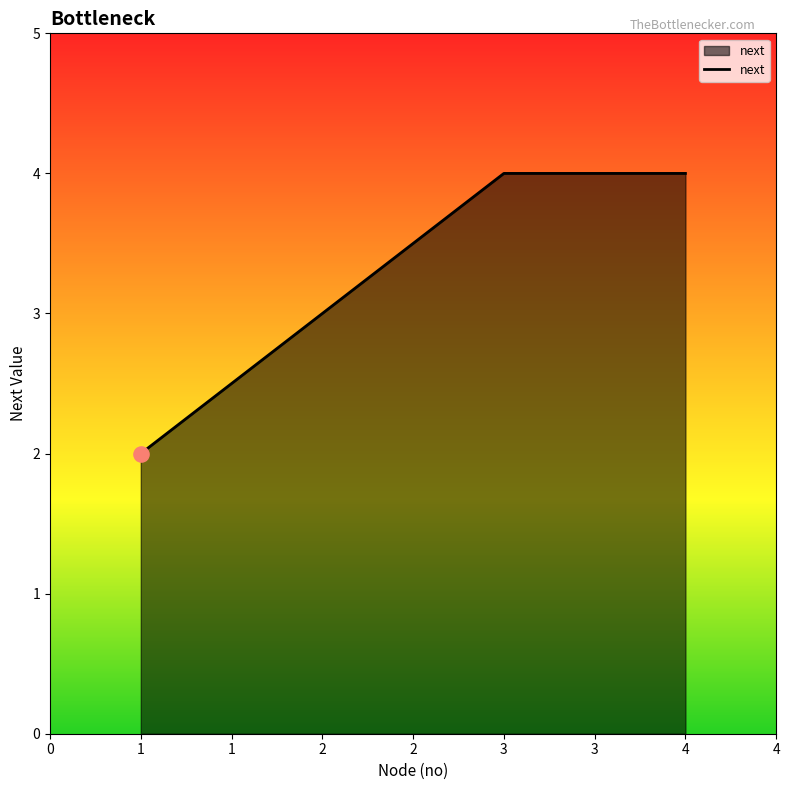

What is the ratio of the value at 2 to the value at 1?

1.5